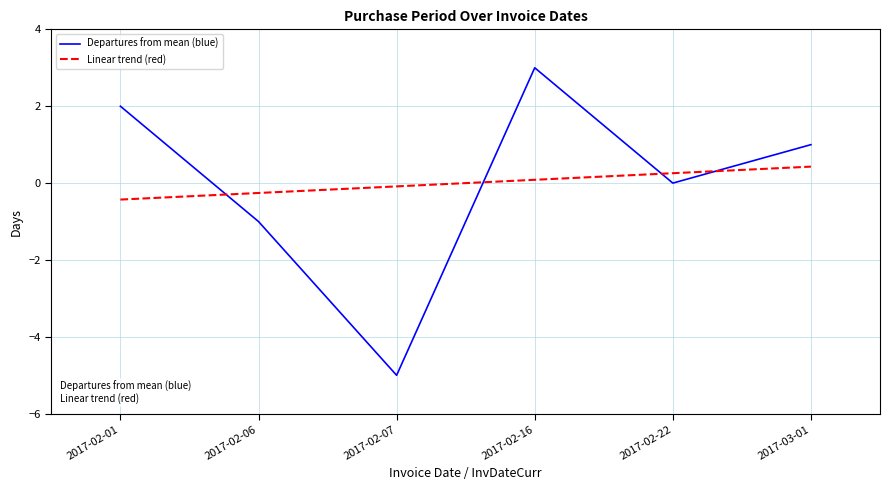

At which label does Linear trend (red) first exceed 0?

2017-02-16